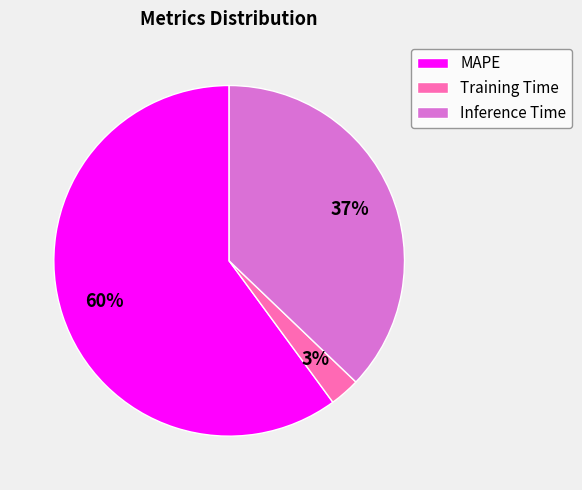

Which has a higher value, Inference Time or MAPE?

MAPE